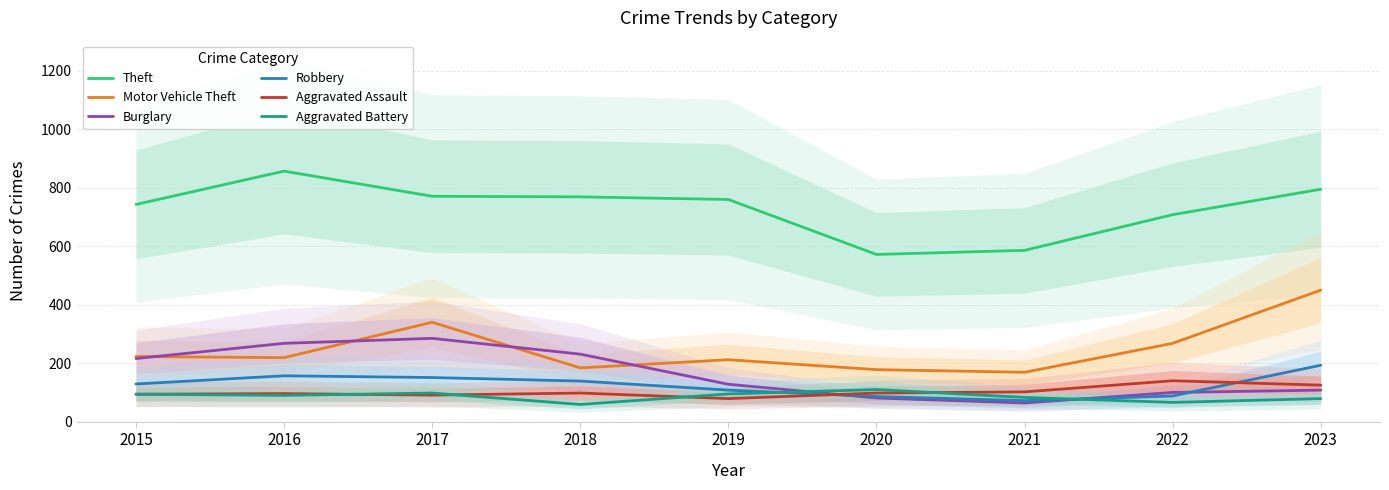

How many data points does each series have?

9